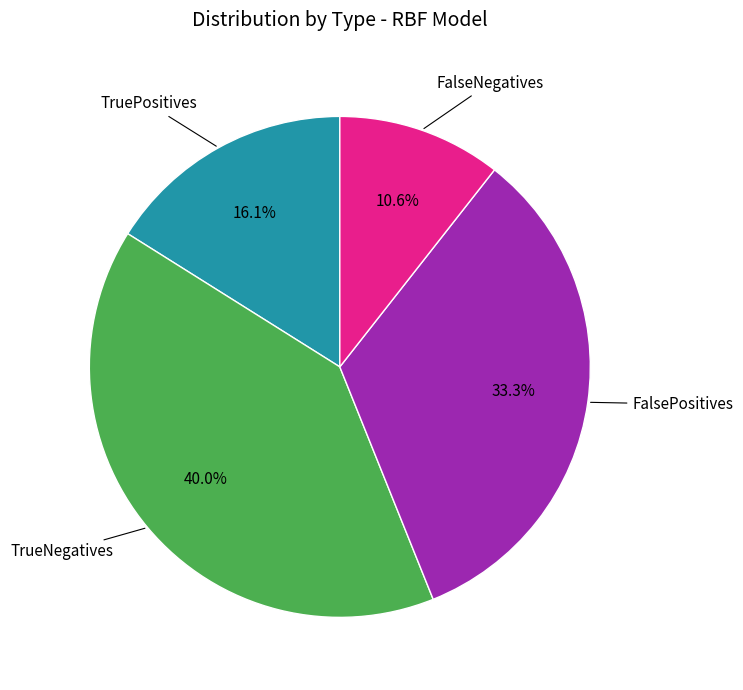

How many slices are in this pie chart?

4